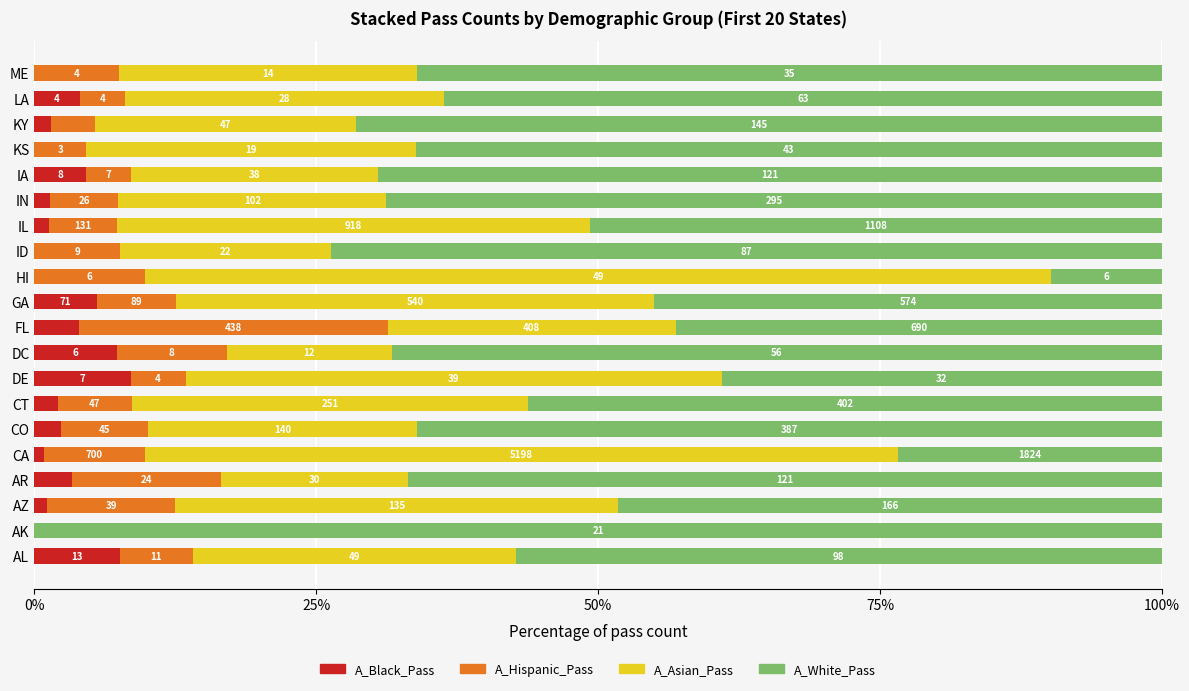

What are all the series names shown in the legend?

A_Black_Pass, A_Hispanic_Pass, A_Asian_Pass, A_White_Pass